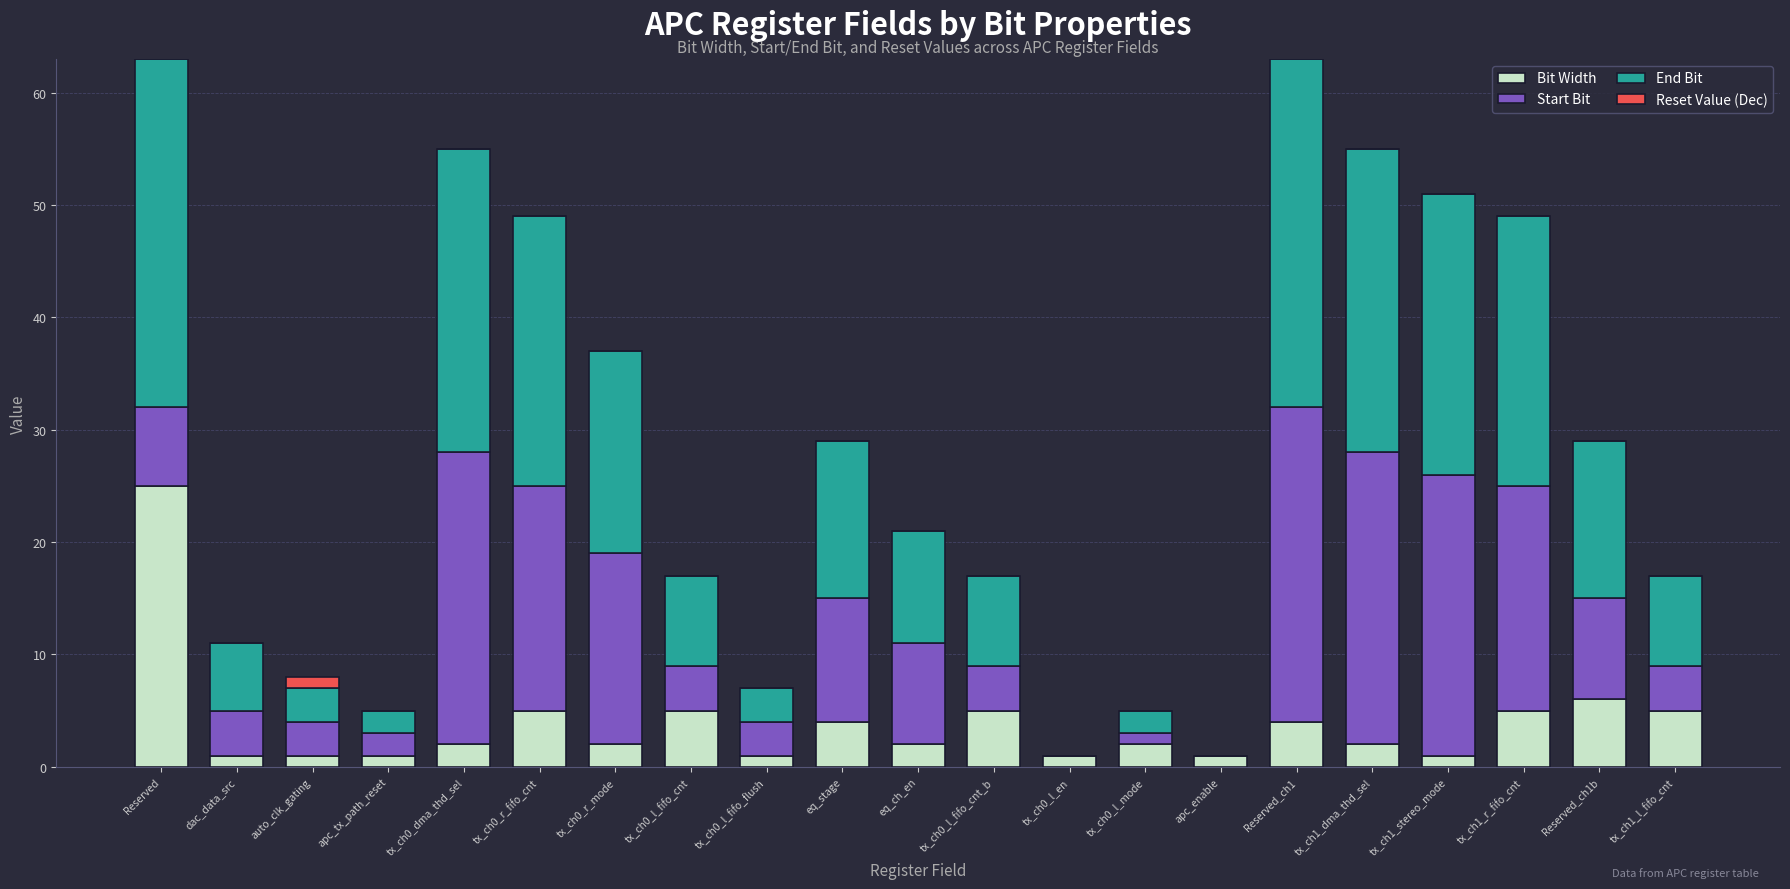

Are the bars horizontal?

No